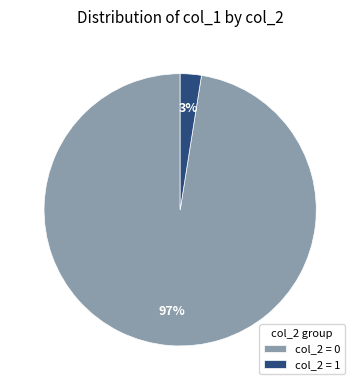

Is the sum of col_2 = 0 and col_2 = 1 greater than half?

Yes